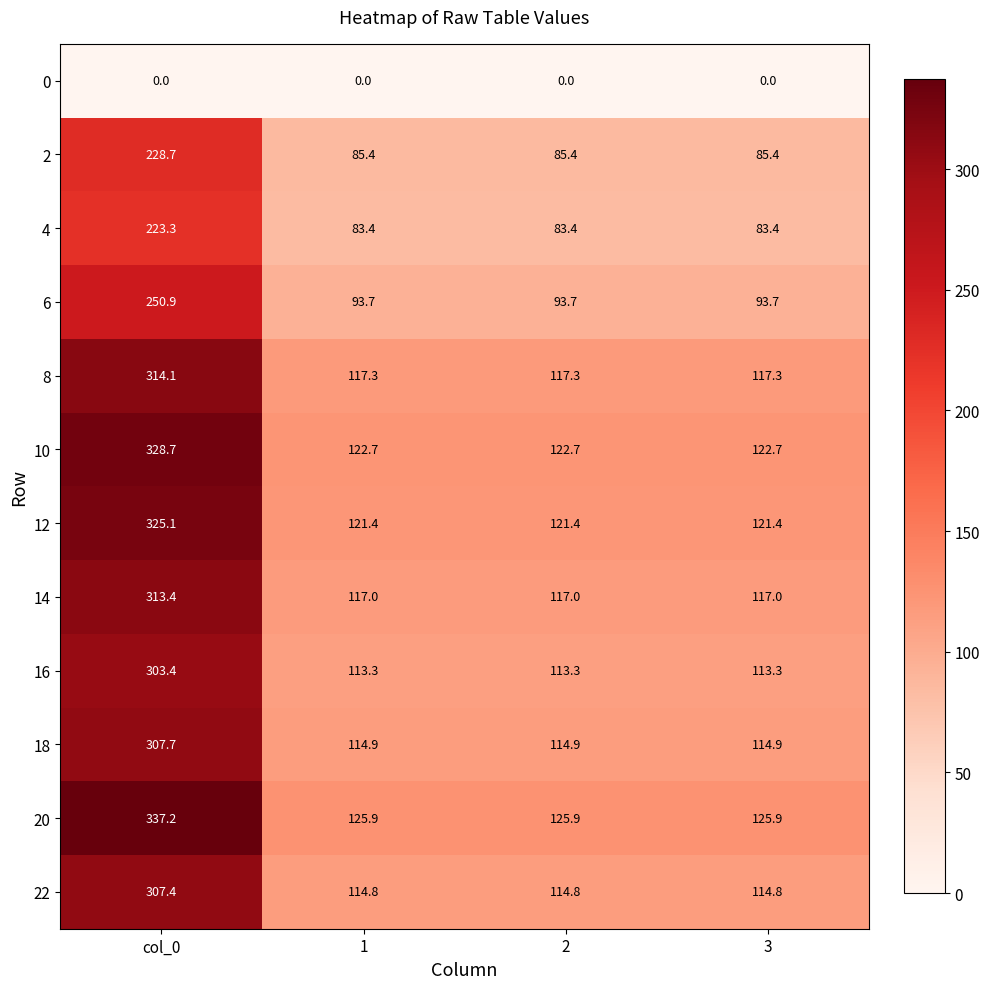

The 2 series shows 43.9 at 3. True or false?

False